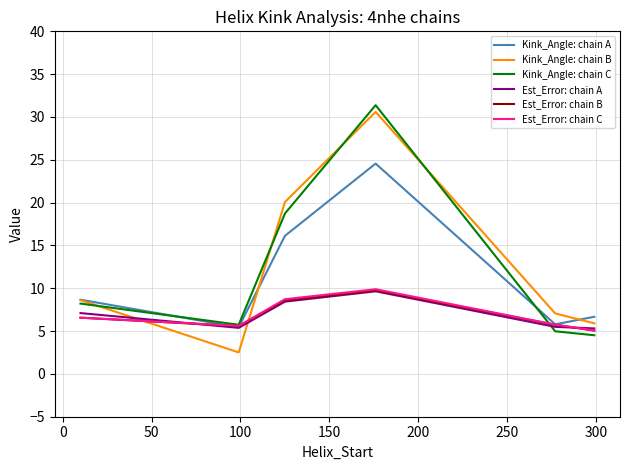

What is the highest value of the Est_Error: chain B series?

9.7